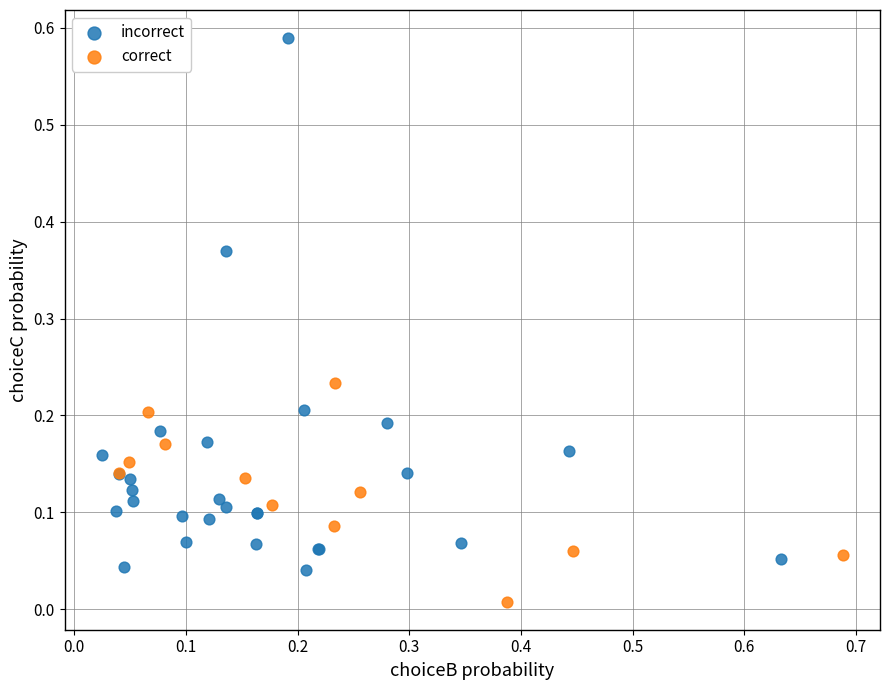

What are all the series names shown in the legend?

incorrect, correct